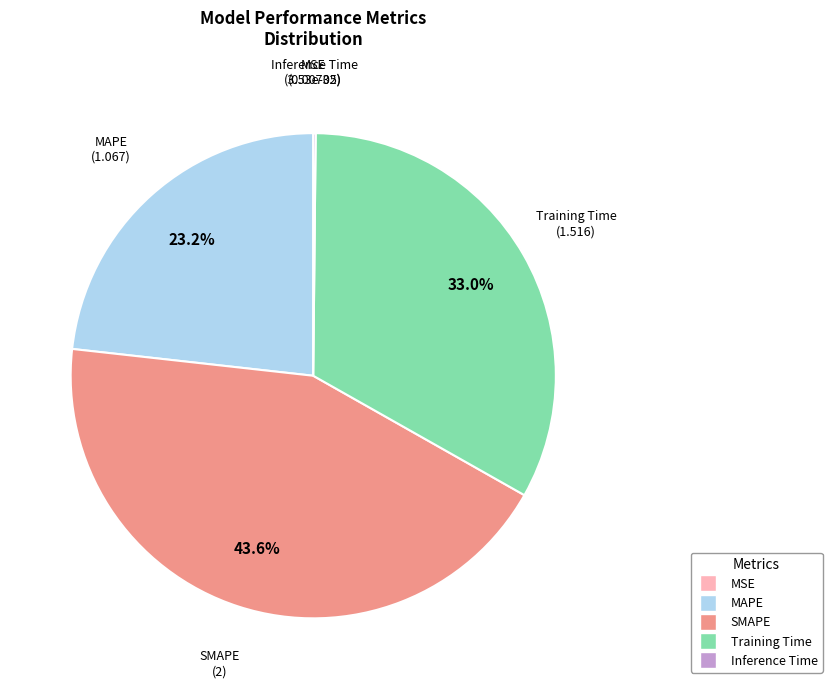

Is there a majority slice in this chart?

No